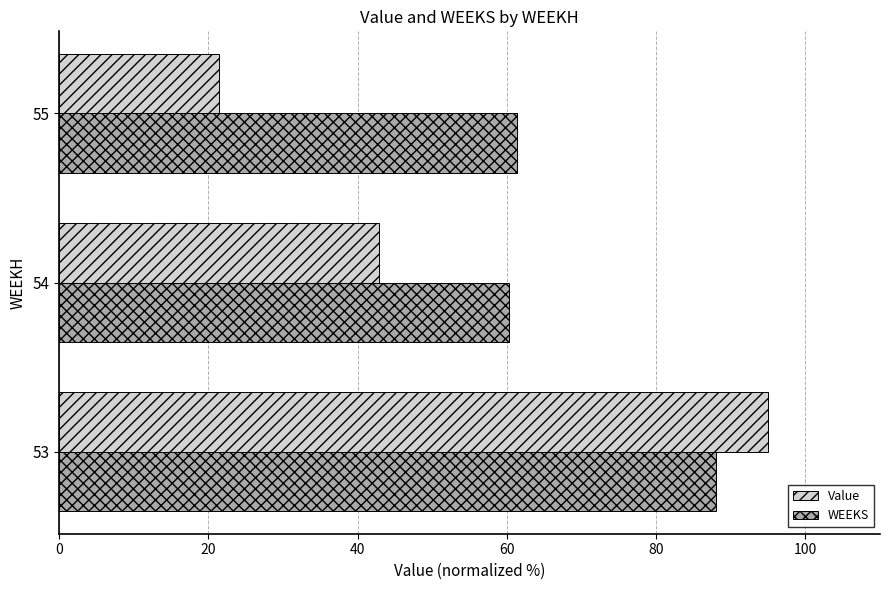

True or false: Value has a value of 34.0 at 55.

False